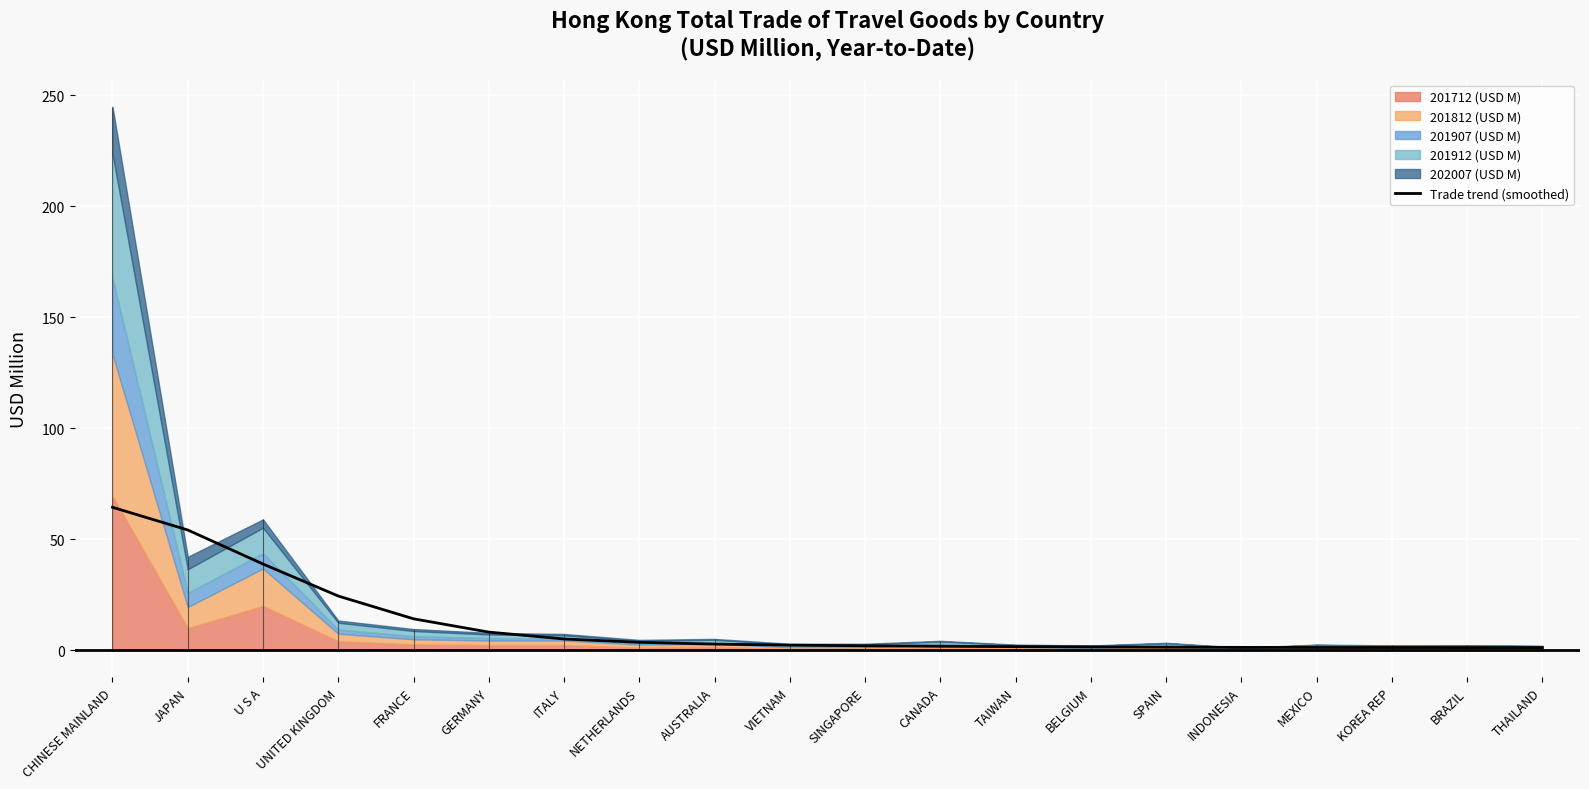

What is the sum of the values at VIETNAM and SINGAPORE?

4.2